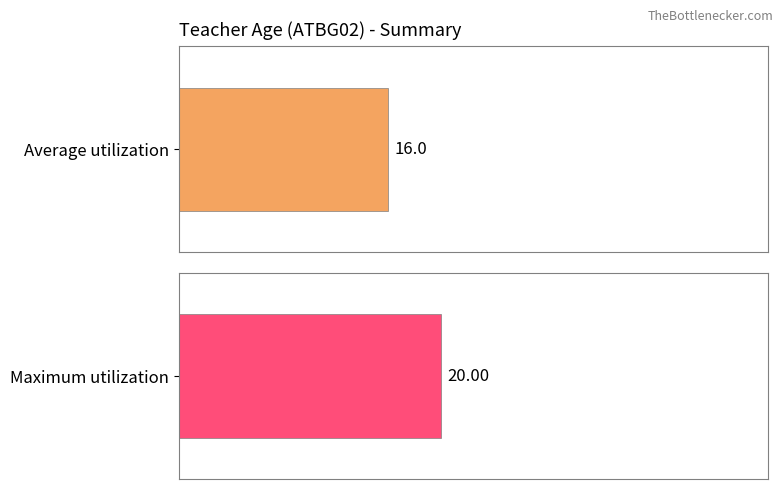

Which series has the widest spread of values?

Maximum utilization